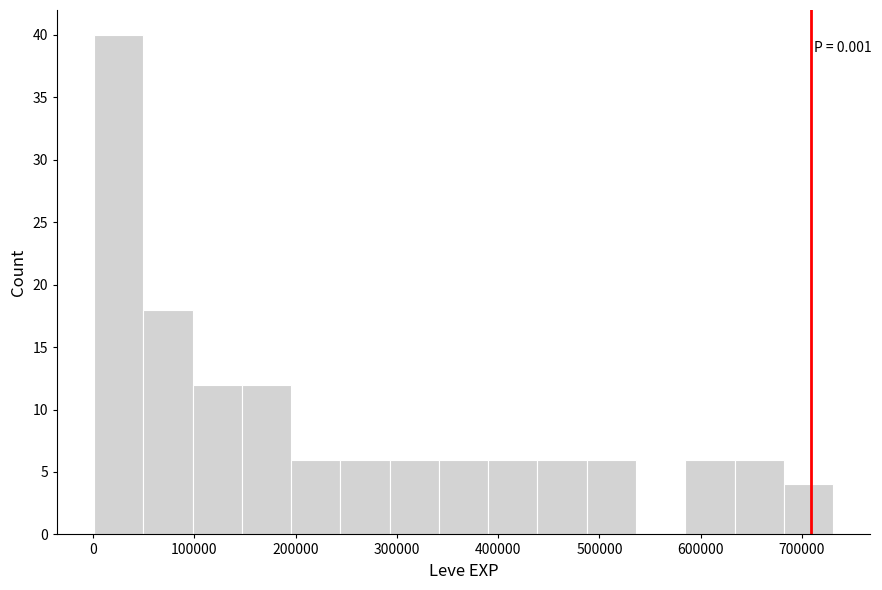

Over which range of the x-axis is the bar tallest?

0 to 50000